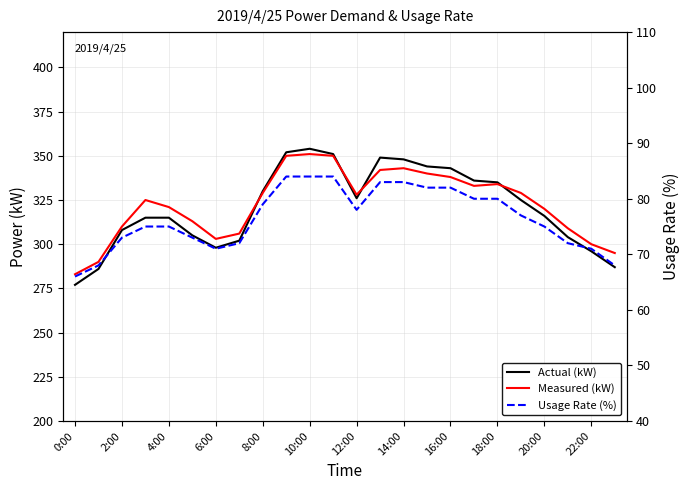

Which series has the largest total across all categories?

Measured (kW)